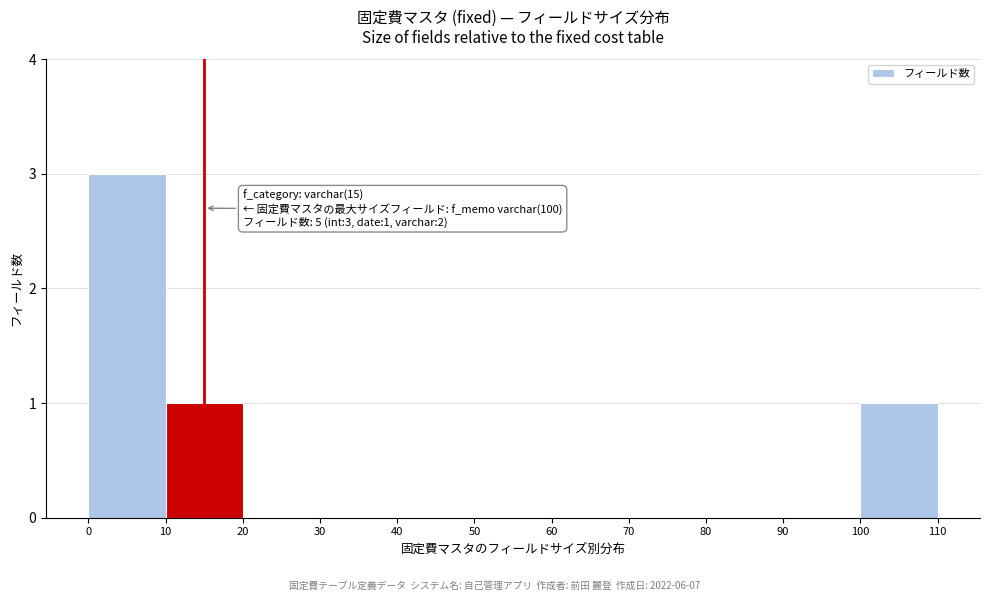

Over which range of the x-axis is the bar tallest?

0 to 10